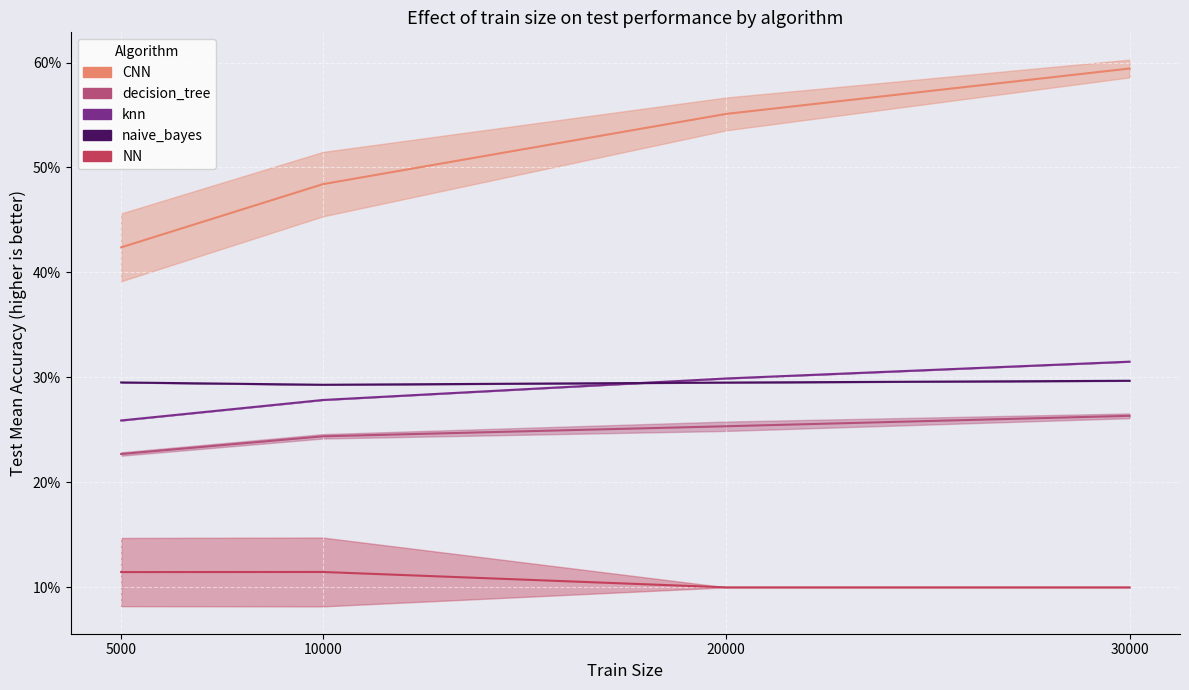

Rank the series by their maximum value, from highest to lowest.

CNN, knn, naive_bayes, decision_tree, NN